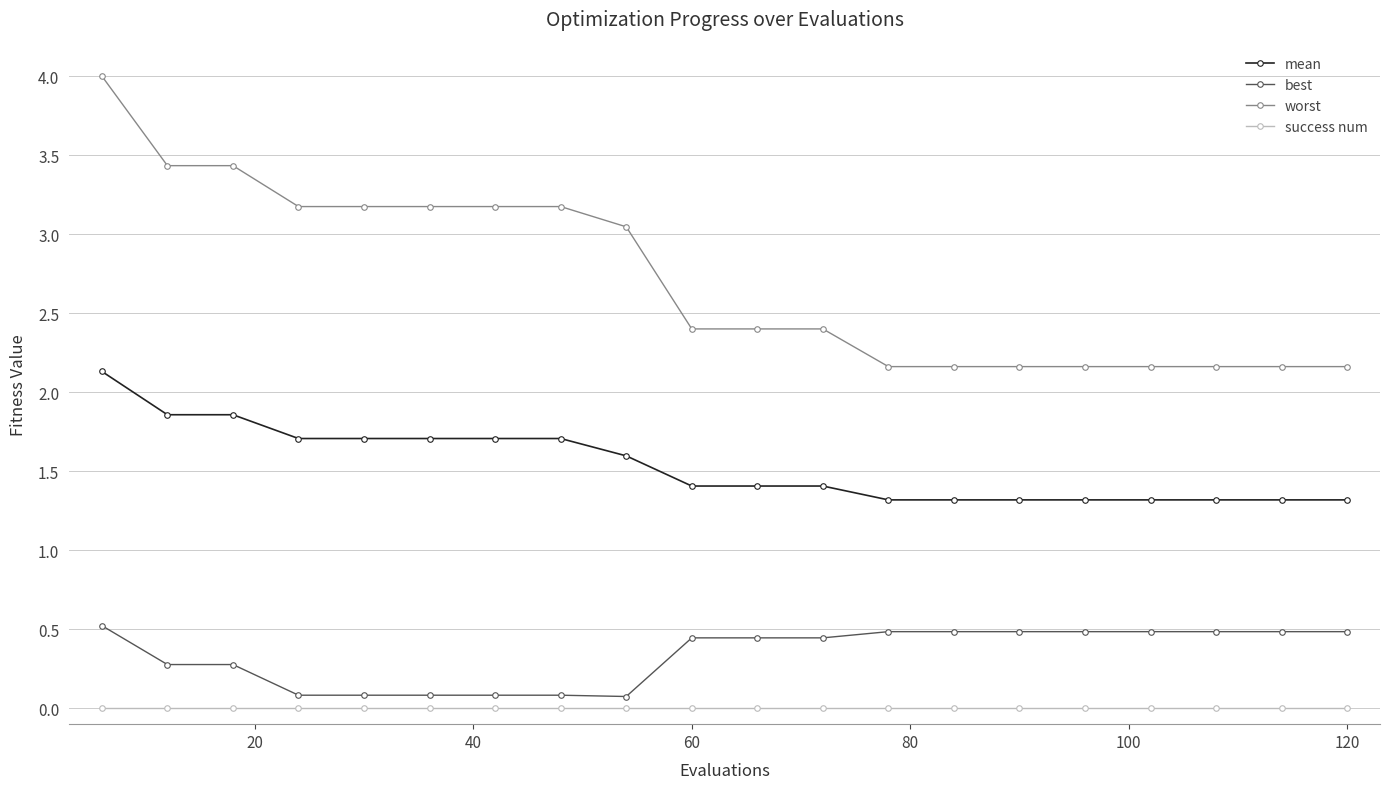

Which series has the largest total across all categories?

worst